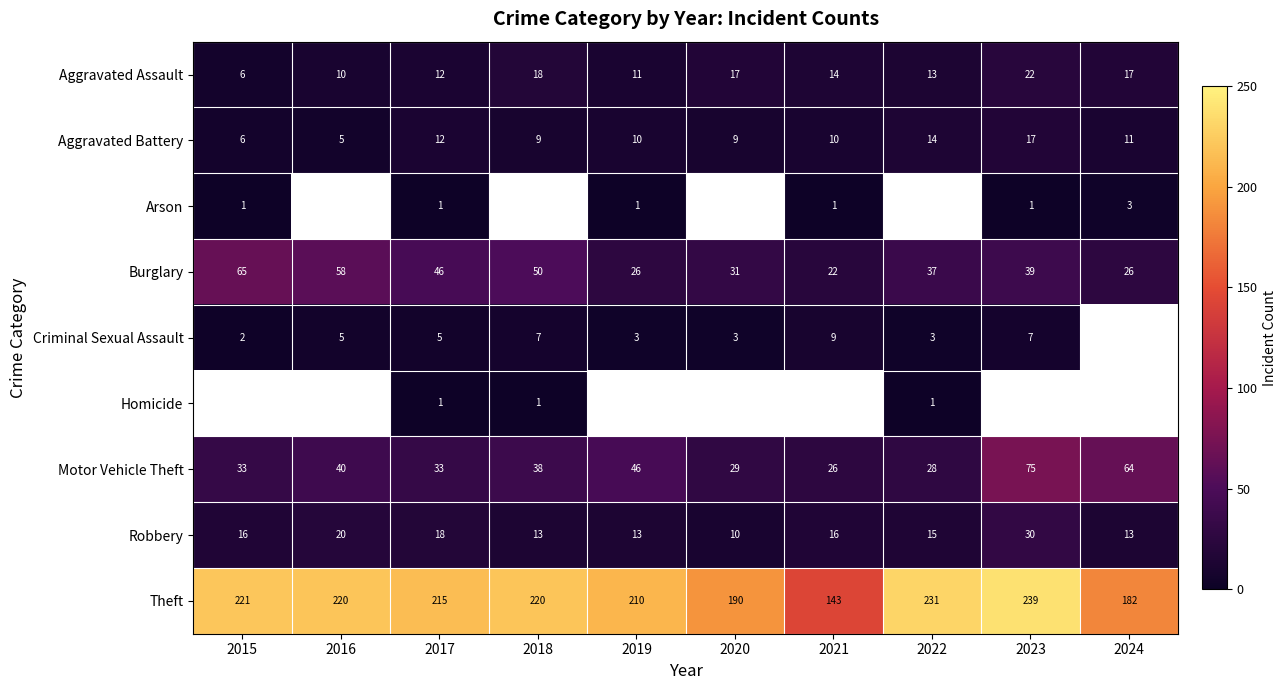

What is the difference between the Theft values at 2016 and 2020?

30